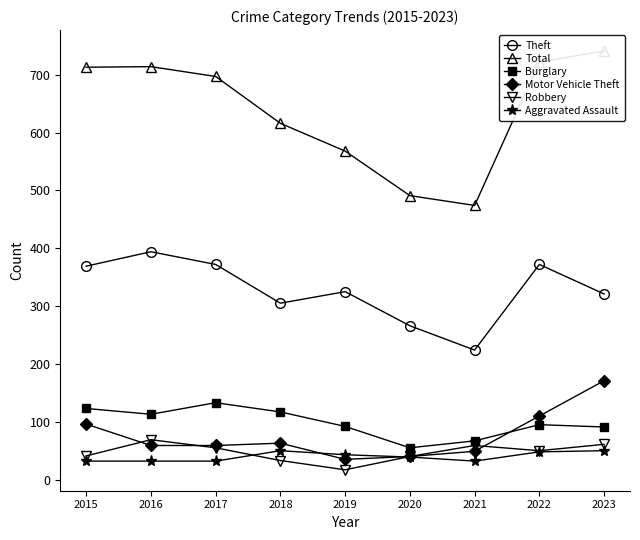

Which series ends up on top after the final intersection of Motor Vehicle Theft and Robbery?

Motor Vehicle Theft